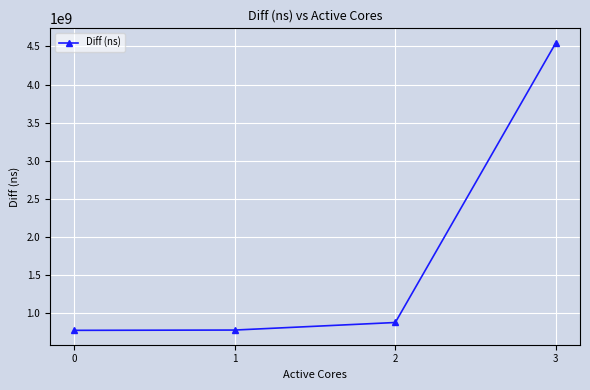

Is it true that the value at 0 is 769973904?

True